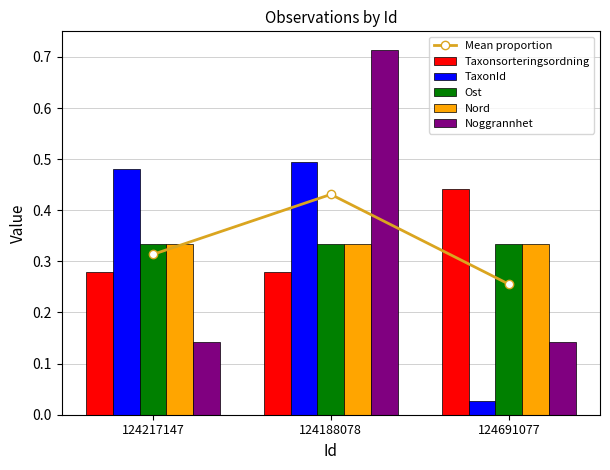

What position from the right is 124188078?

2